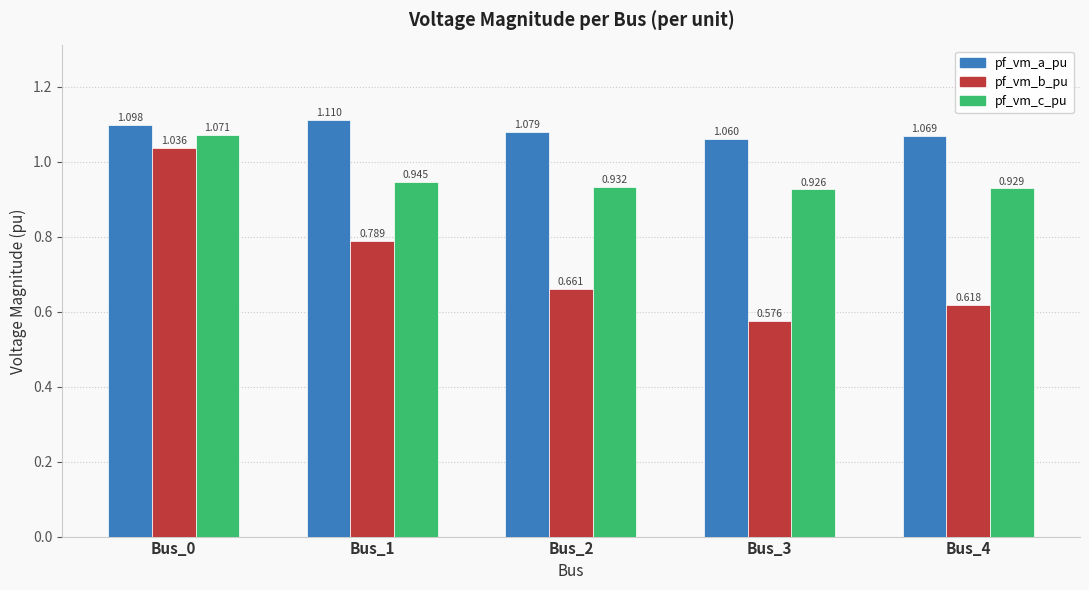

Does the chart contain stacked bars?

No